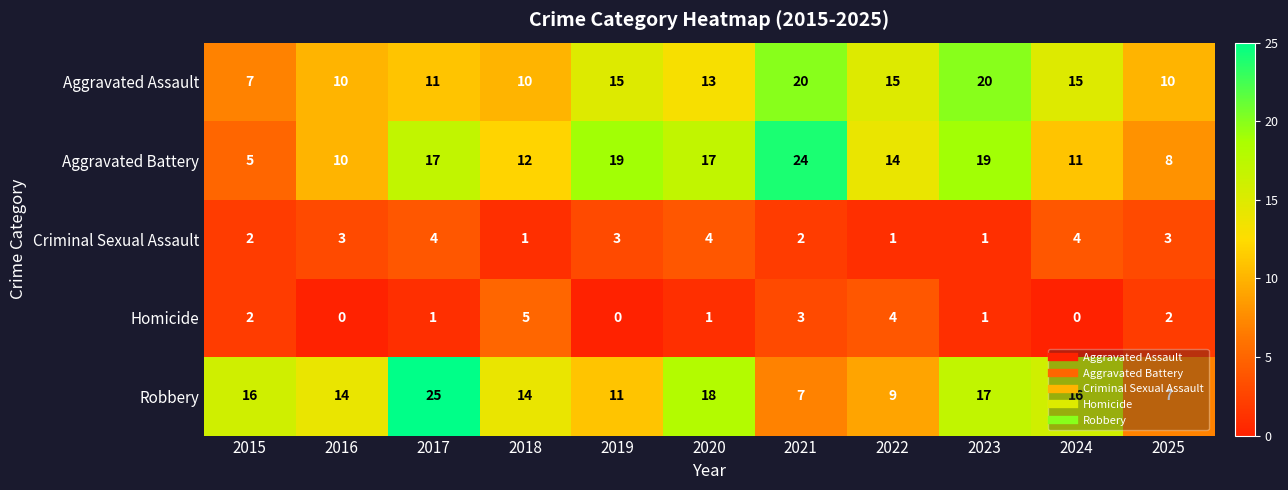

Between 2016 and 2020, which series saw the biggest shift?

Aggravated Battery